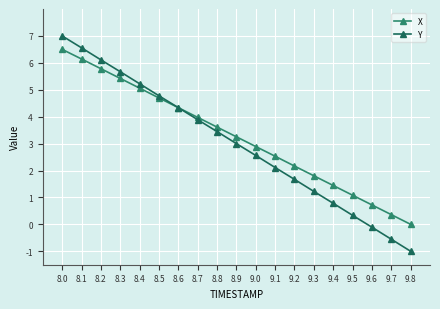

True or false: X has a value of 6.5 at 8.0.

True